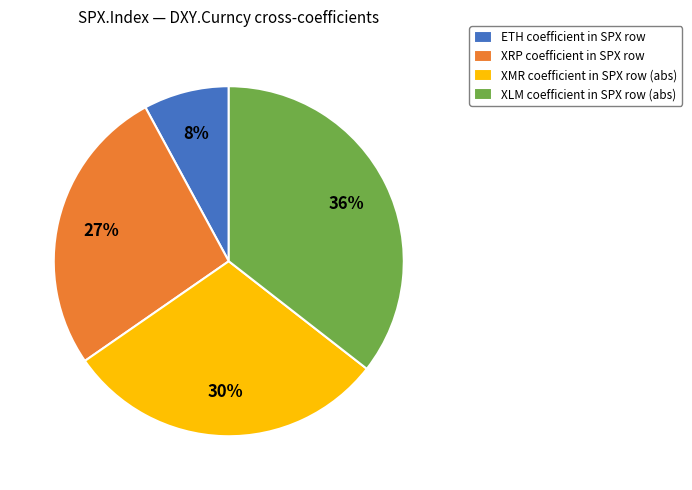

To the nearest percent, what is the difference between the XRP and XLM slice percentages?

9%